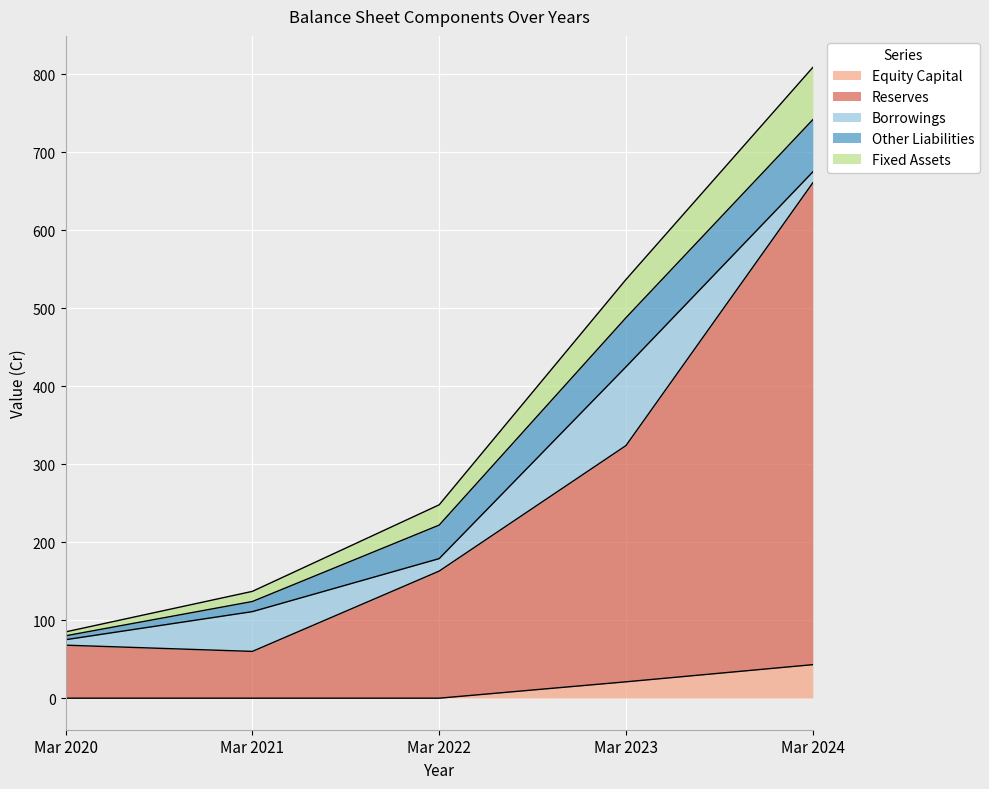

True or false: Equity Capital has a value of 27 at Mar 2020.

False